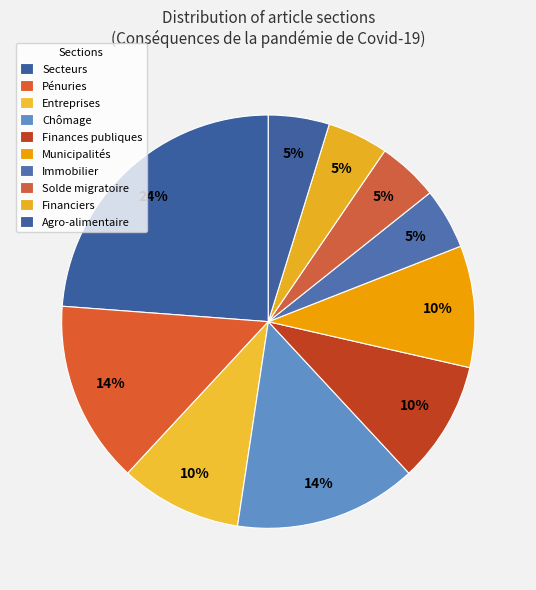

Is there any slice that represents more than half of the pie?

No